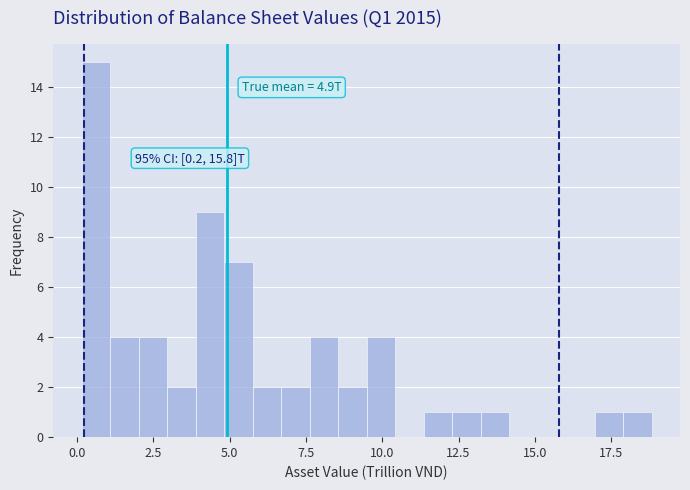

Read against the x-axis, roughly where is the centre of the tallest bar?

0.5